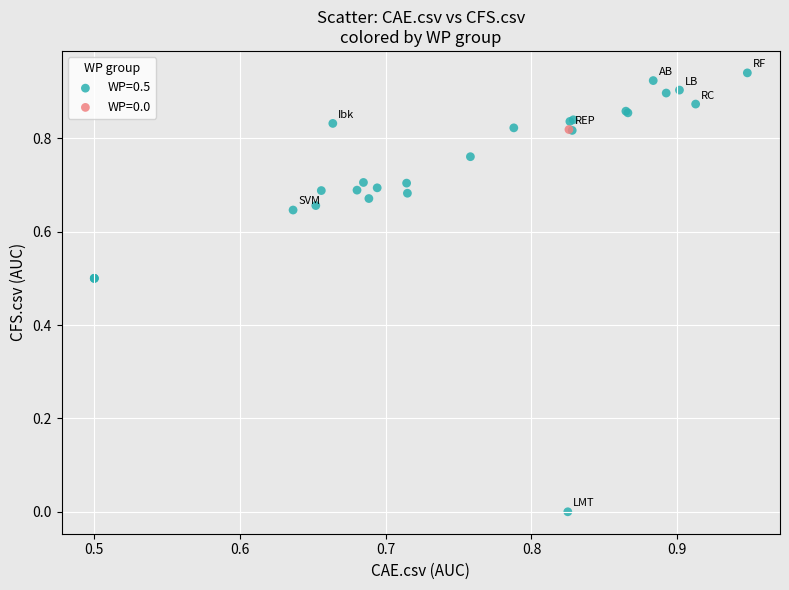

What are all the series names shown in the legend?

WP=0.5, WP=0.0